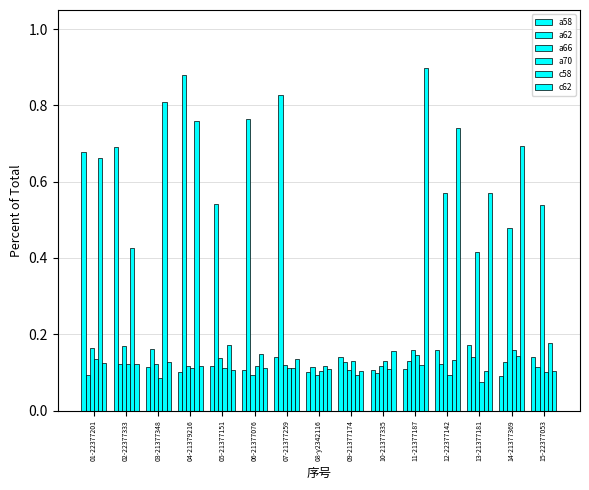

Which has a higher value, 10-21377335 or 15-22377053?

15-22377053